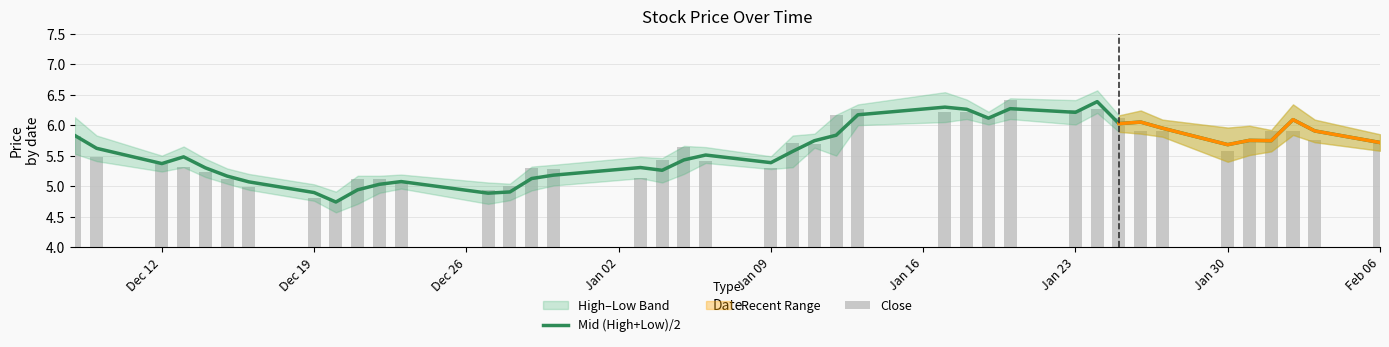

What is the difference between the maximum and second lowest values in the Close series?

1.6